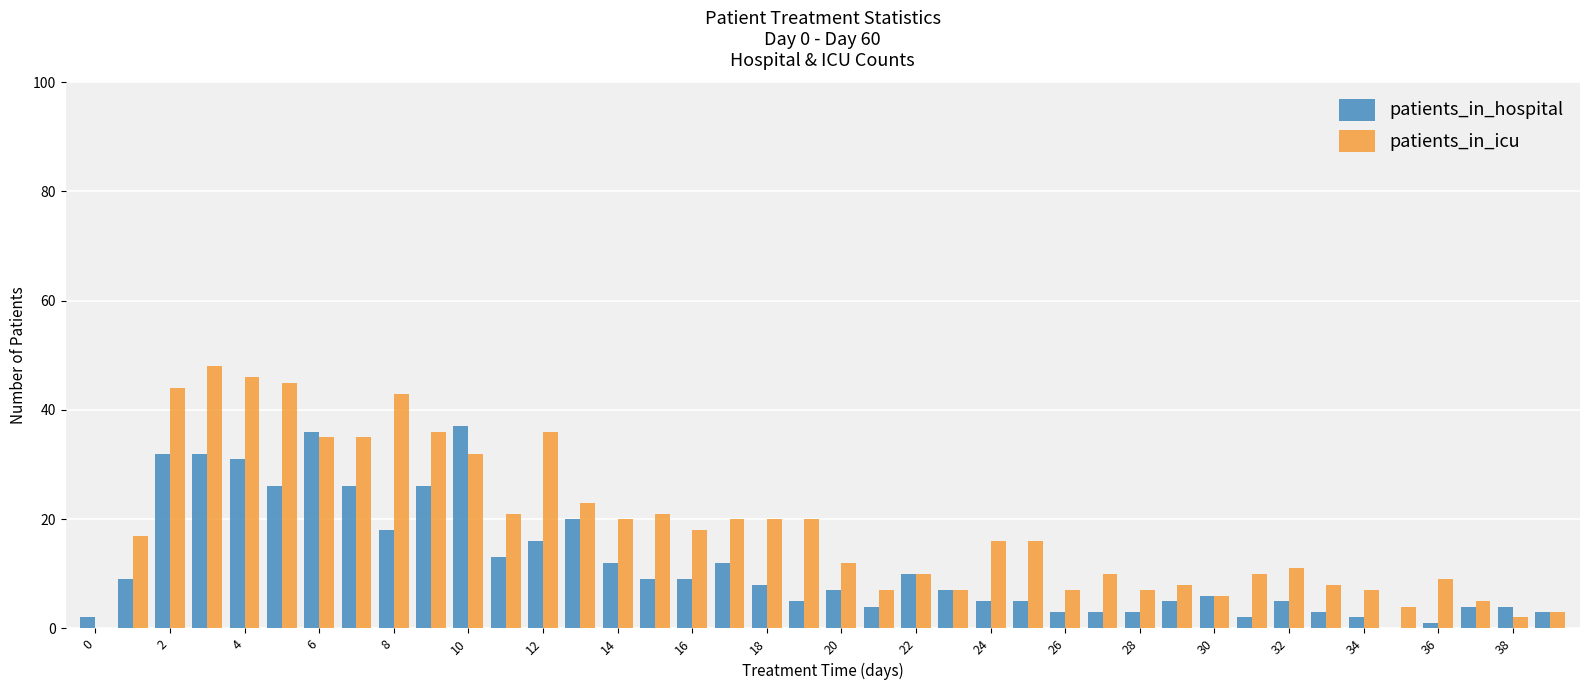

Which series has the largest total across all categories?

patients_in_icu